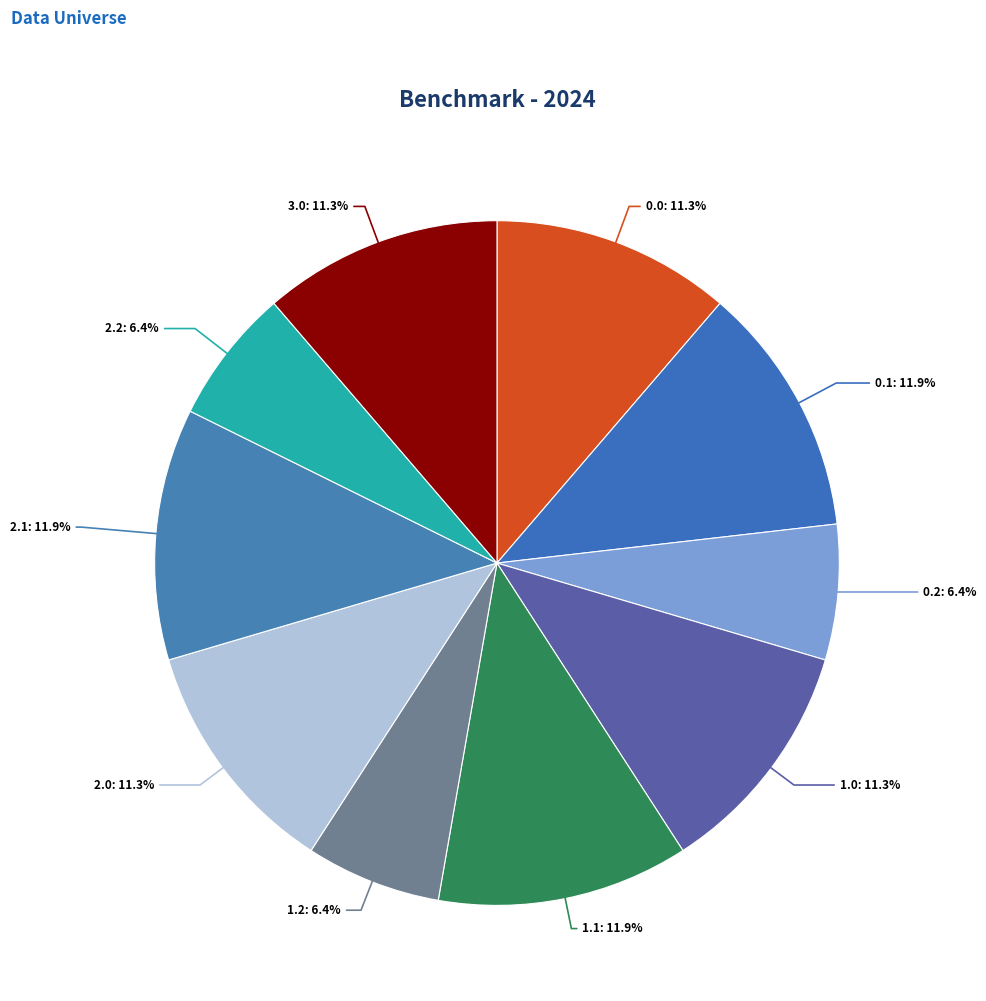

Combined, what portion of the pie is 2.2 and 0.1?

18.3%